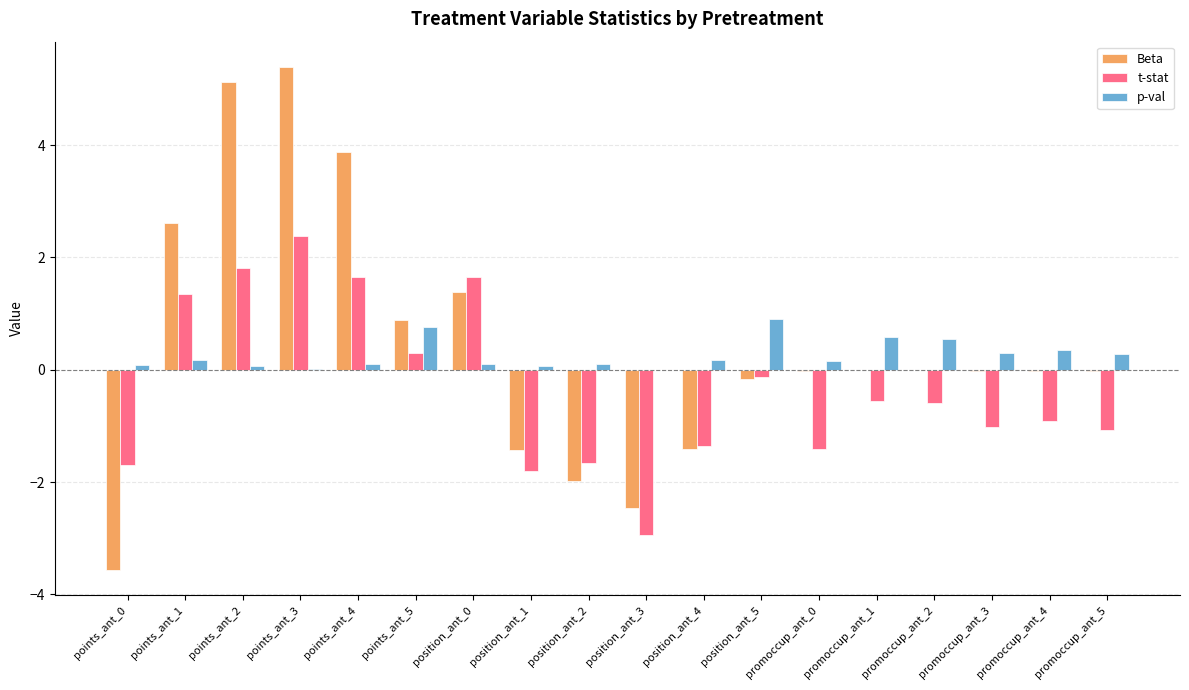

Between points_ant_0 and points_ant_2, which series saw the biggest shift?

Beta